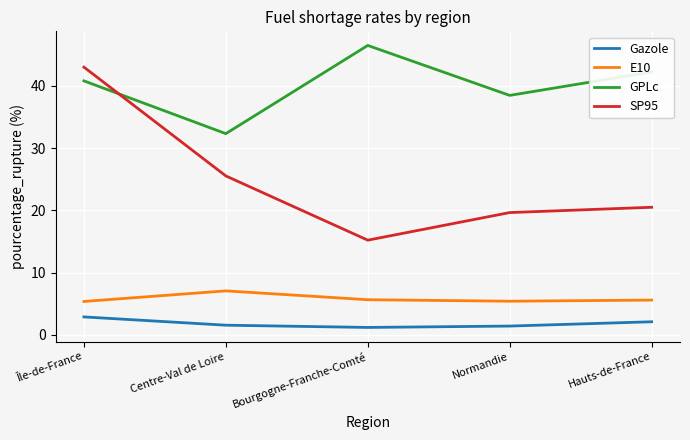

Where is SP95 nearest to the value 29?

Centre-Val de Loire